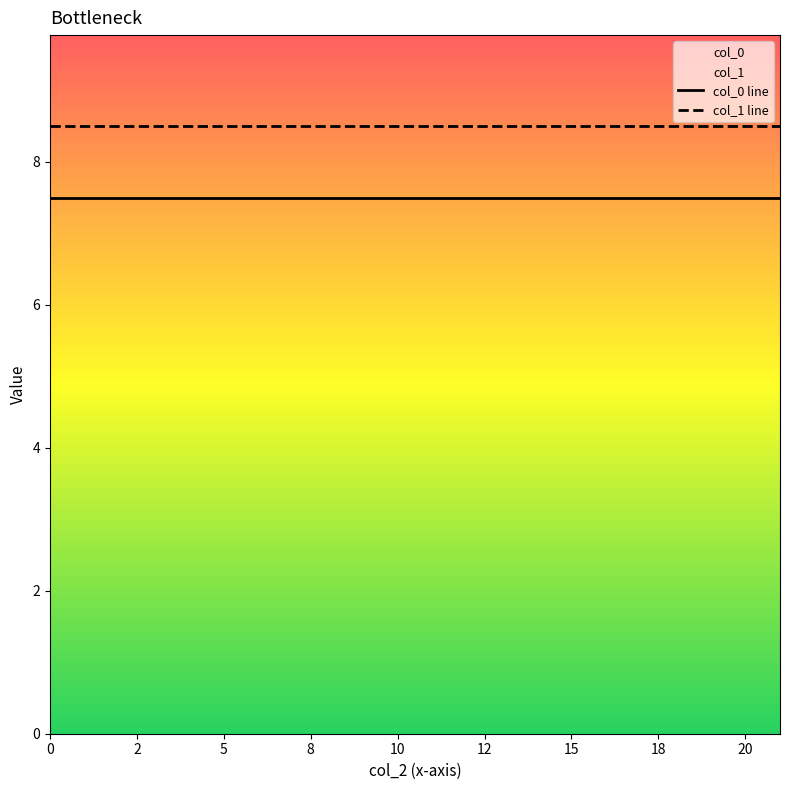

True or false: col_0 line has a value of 10.5 at 8.

False